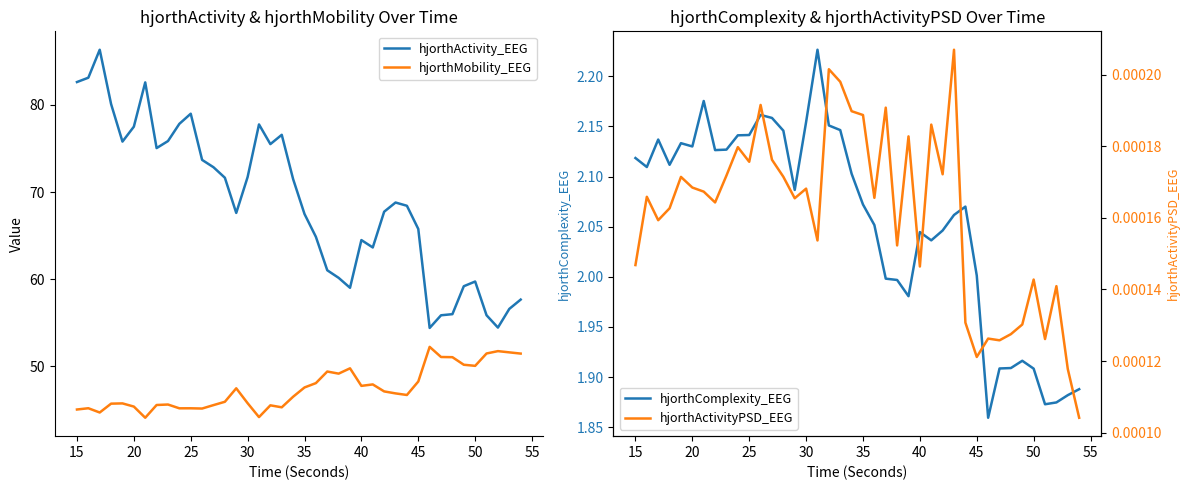

True or false: hjorthActivity_EEG and hjorthMobility_EEG intersect in this chart.

False